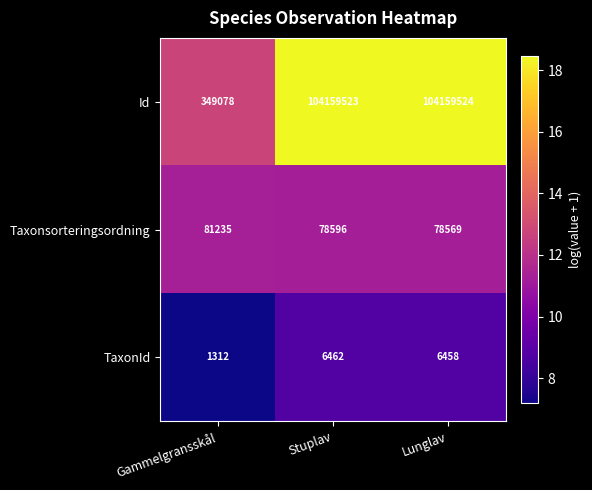

Where is Taxonsorteringsordning nearest to the value 79902?

Stuplav